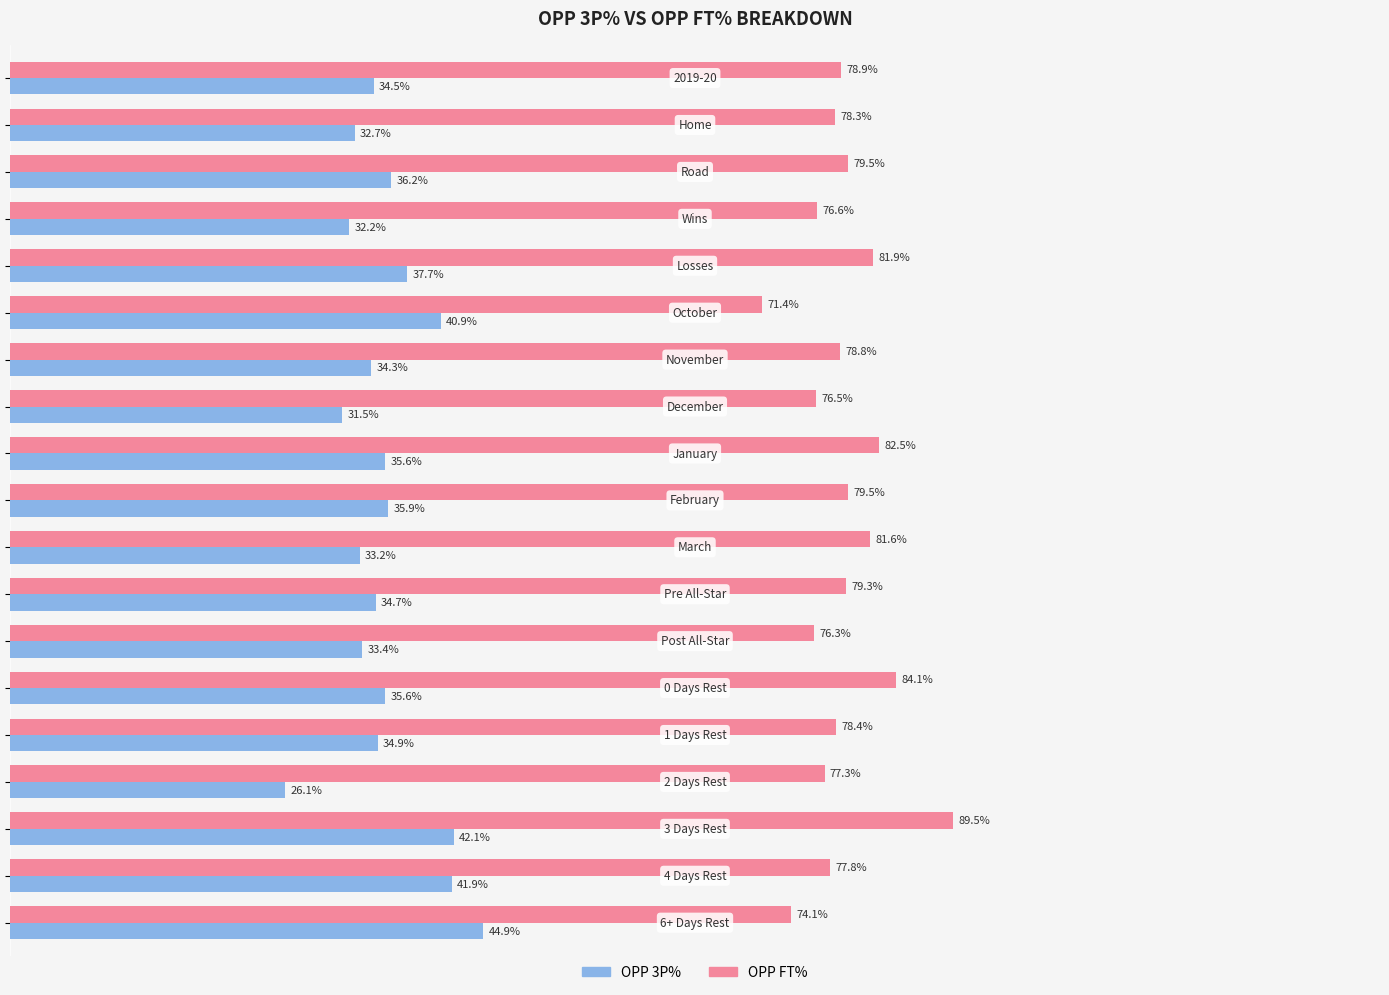

Rank the series by their average value, from highest to lowest.

OPP FT%, OPP 3P%